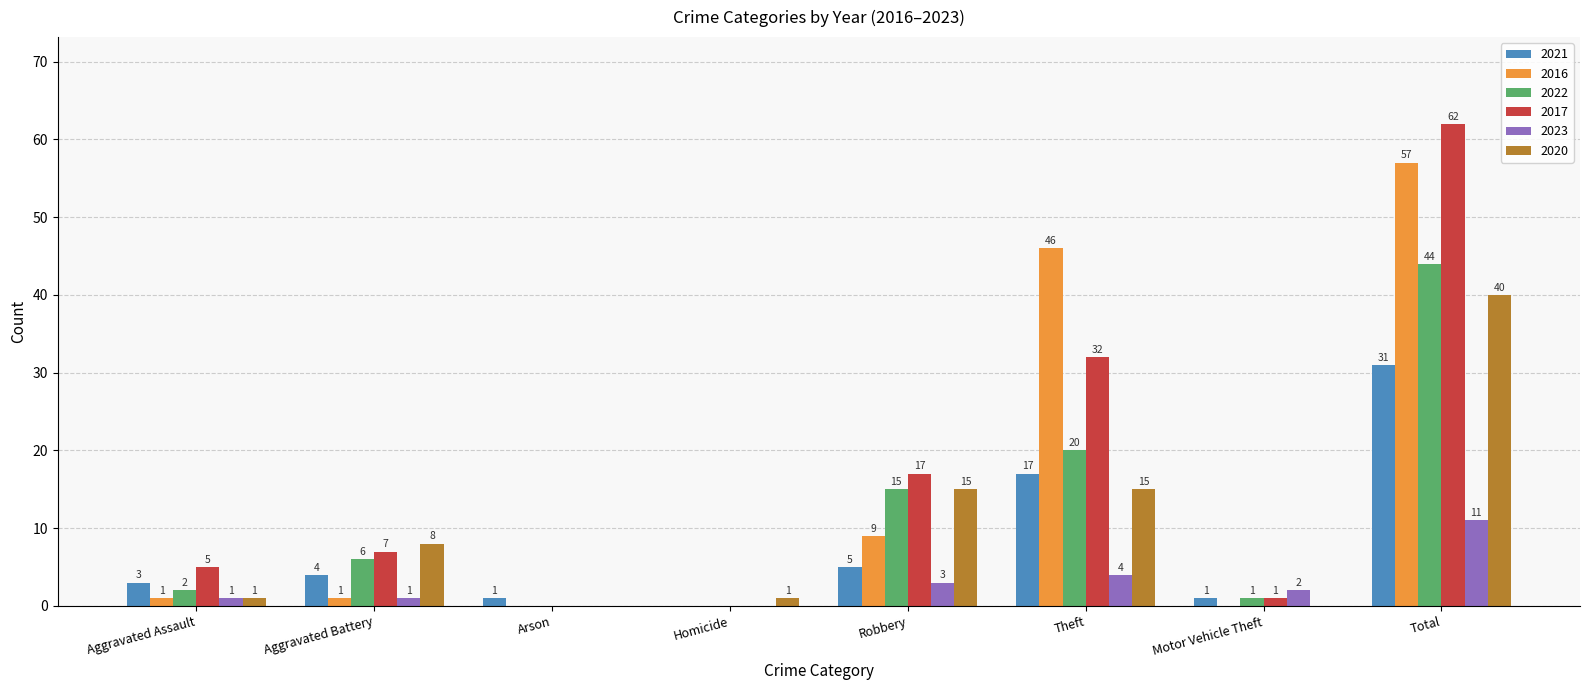

What are all the series names shown in the legend?

2021, 2016, 2022, 2017, 2023, 2020